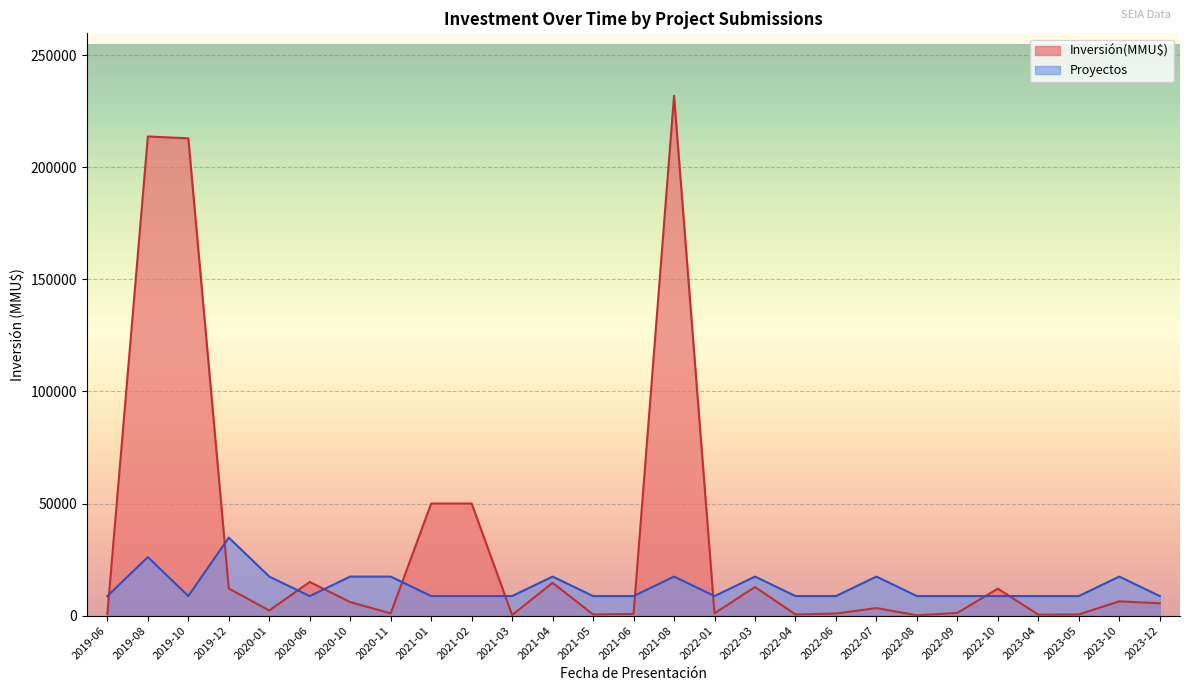

What is the difference between the maximum and minimum values in the Inversión(MMU$) series?

231880